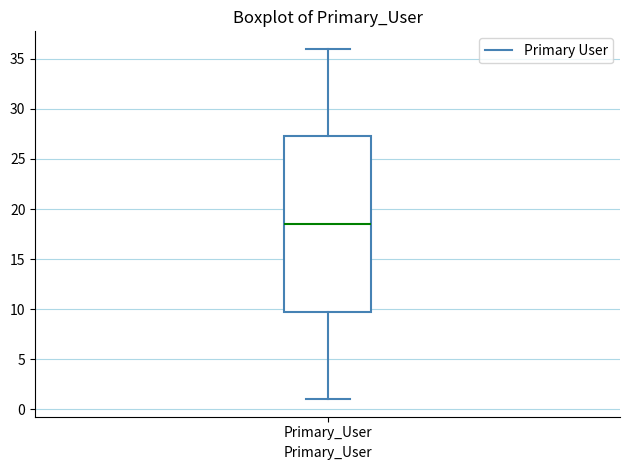

Where does the upper whisker of the box for Primary_User end on the y-axis? The values are not printed on the chart, so give them approximately, as read against the axis.

36.0